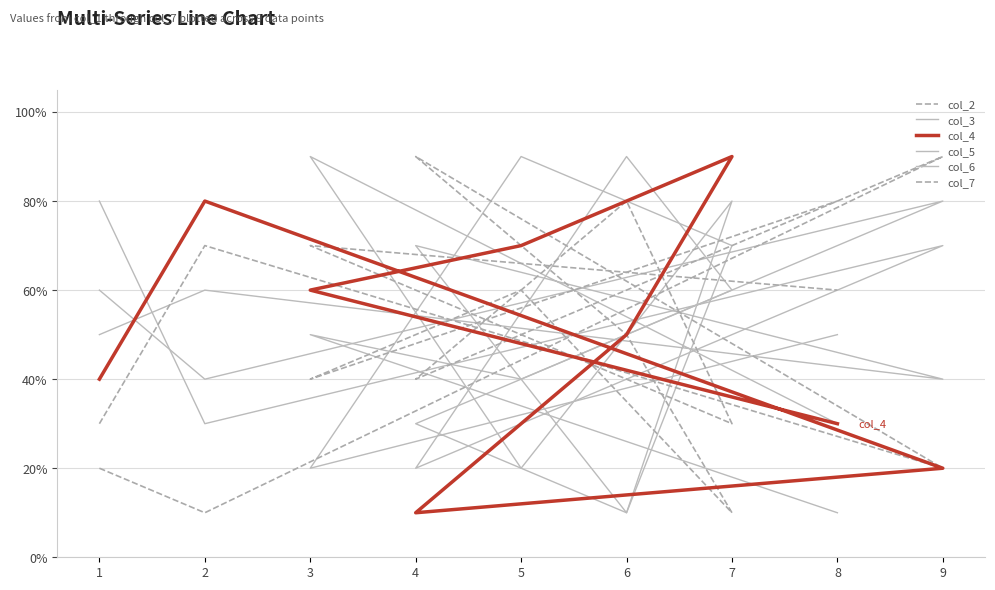

Where is the first local maximum for col_2?

2